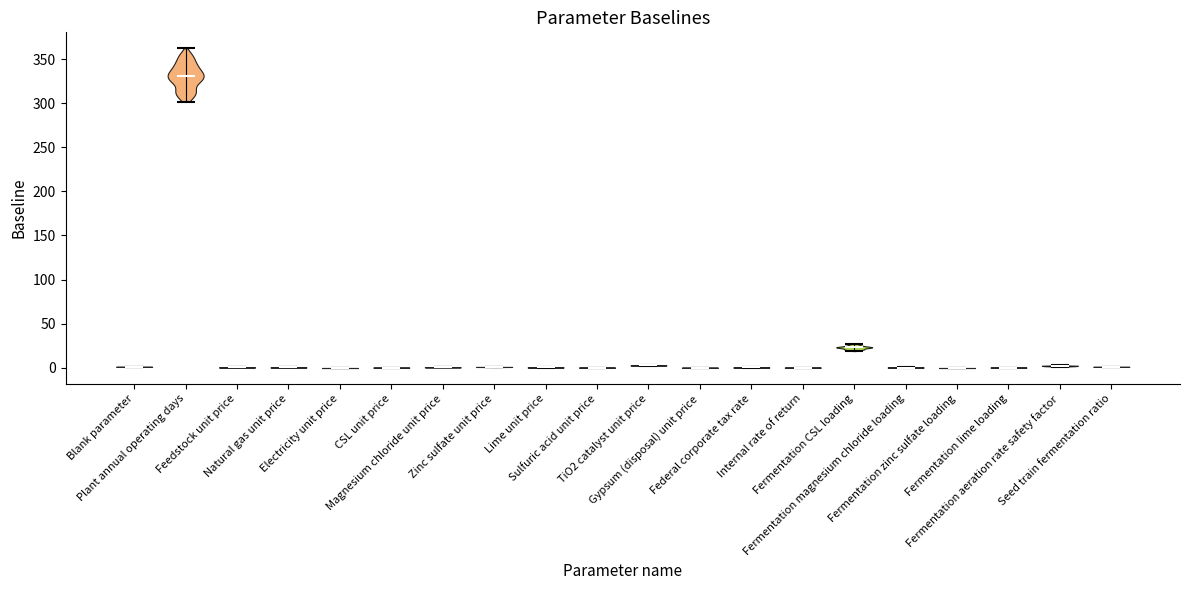

What is the highest point the violin for Sulfuric acid unit price reaches on the y-axis? The values are not printed on the chart, so give them approximately, as read against the axis.

0